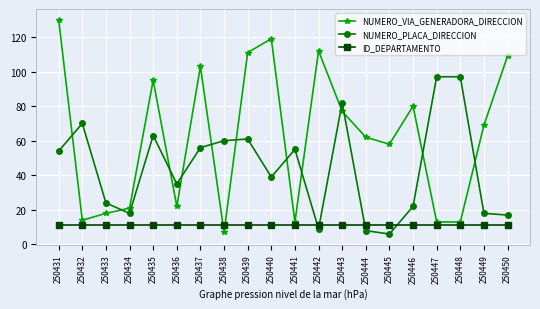

What is the spread (max minus min) of values at 250449?

58